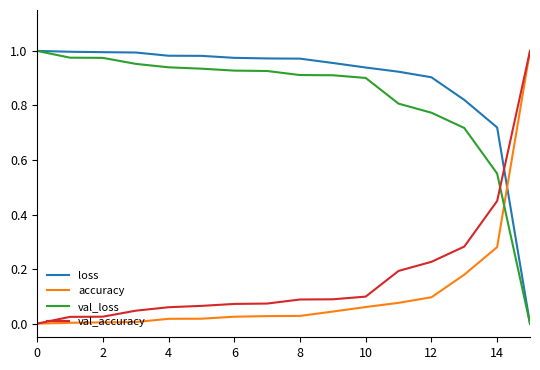

Which series ends up on top after the final intersection of val_loss and accuracy?

accuracy